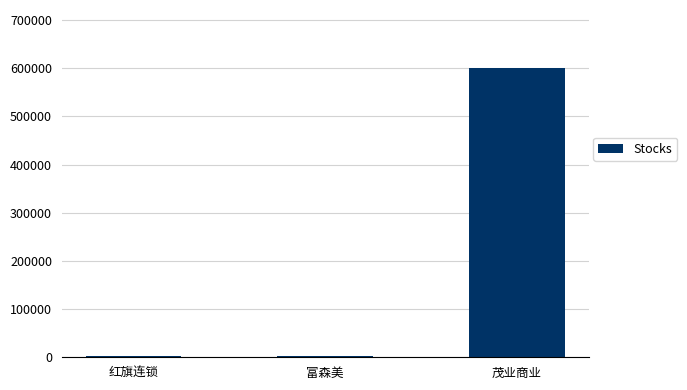

What is the greatest value displayed?

600828